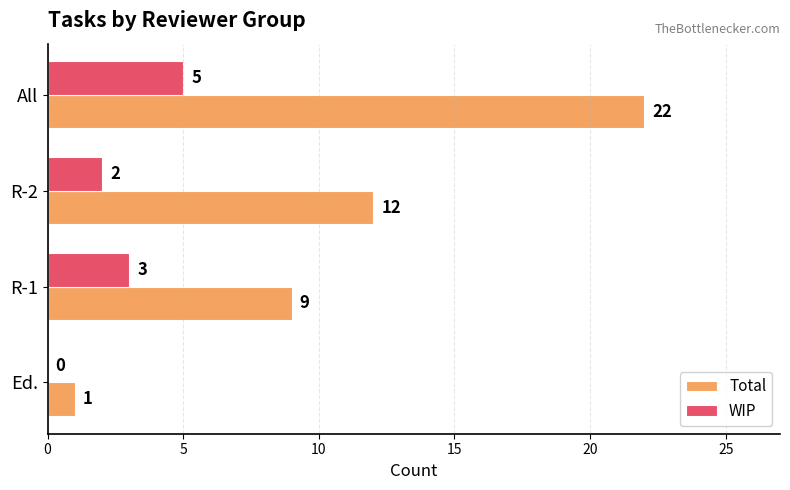

Is it true that WIP equals 8 at All?

False